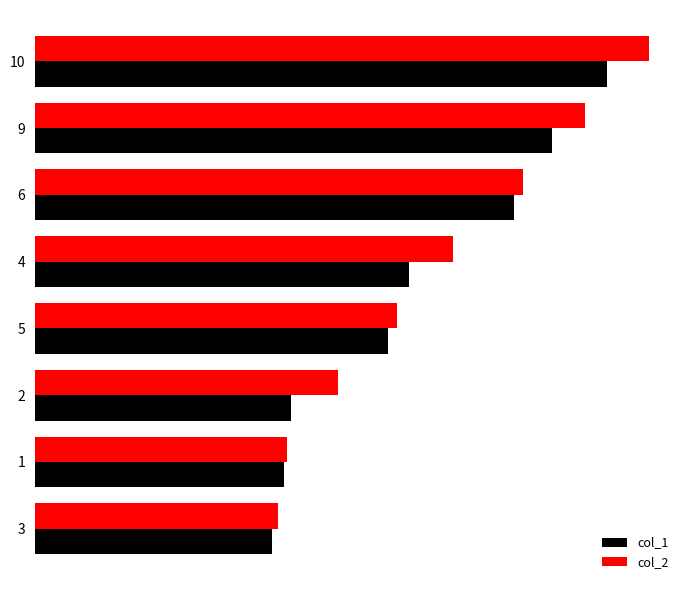

Reading left to right, what are all the values shown in this chart?

col_1: 78.1	82.2	84.4	116.6	123.5	158.1	170.7	188.7
col_2: 80.2	83.0	100.1	119.6	138.0	161.1	181.7	202.8